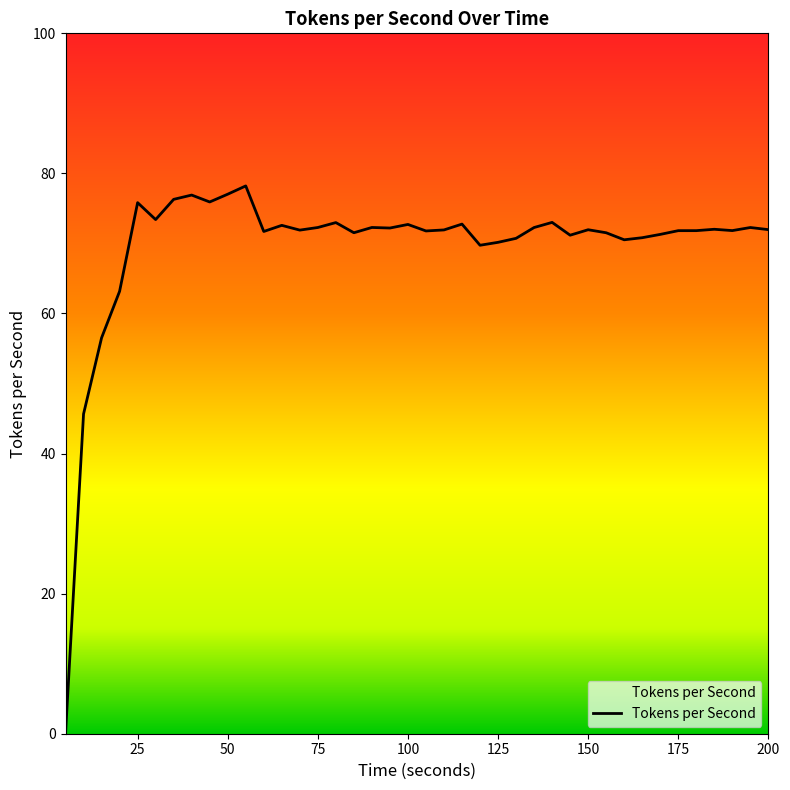

What is the greatest value displayed?

78.2